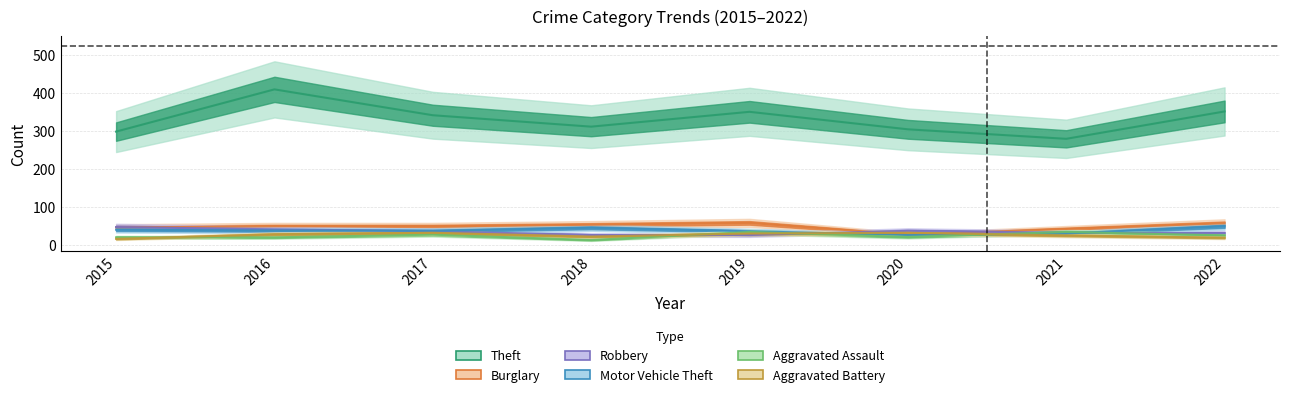

What is the spread (max minus min) of values at 2018?

298